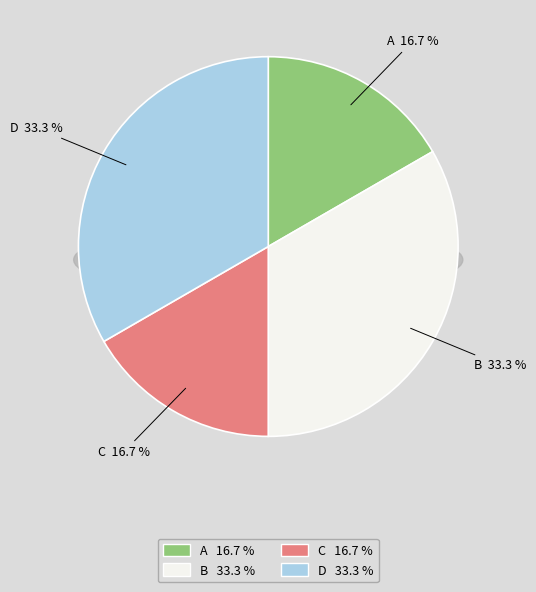

To the nearest percent, what is the average slice percentage?

25%